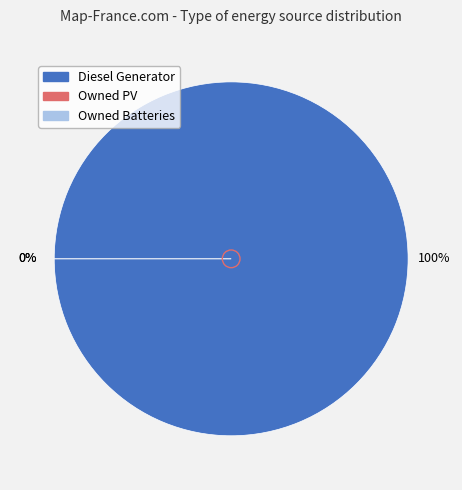

Which category has the smallest portion of the pie?

Owned PV